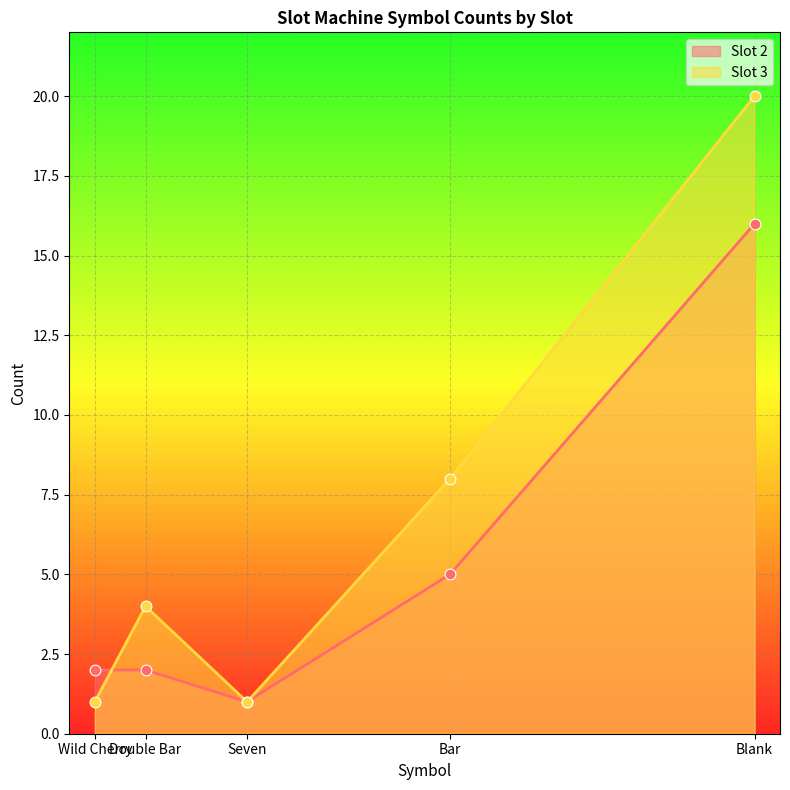

Which series reaches the maximum Y coordinate?

Slot 3